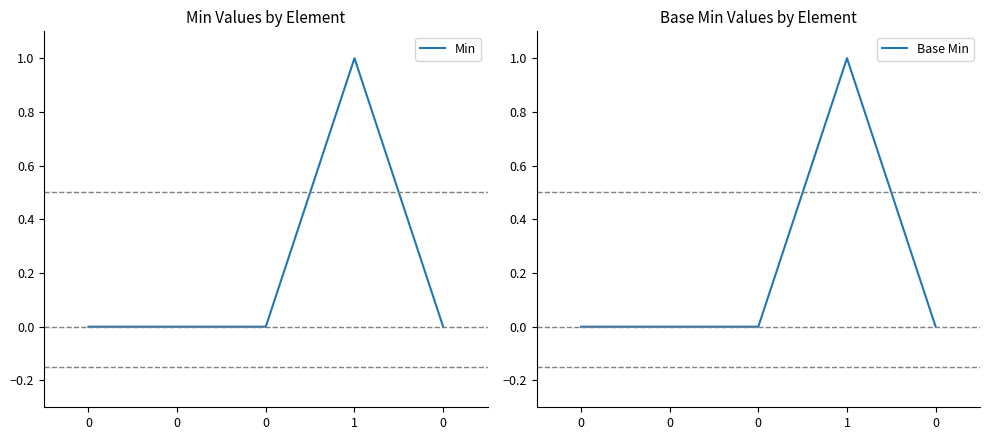

How many positive values does the Min series have?

1